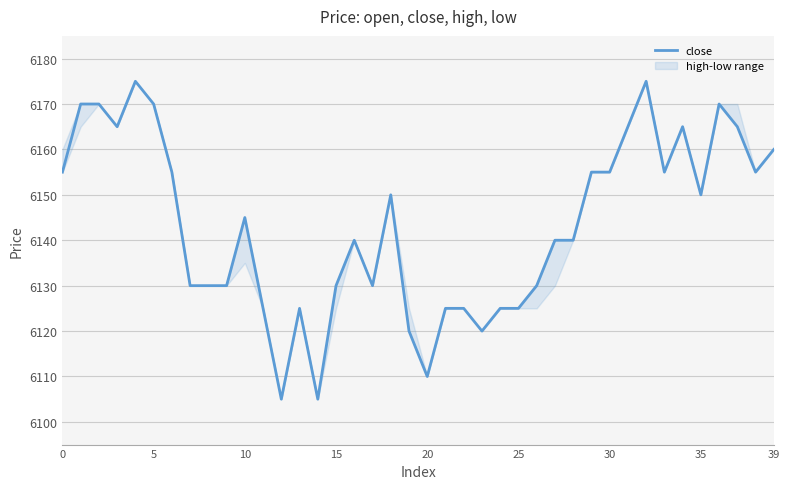

What is the minimum value shown in the chart?

6105